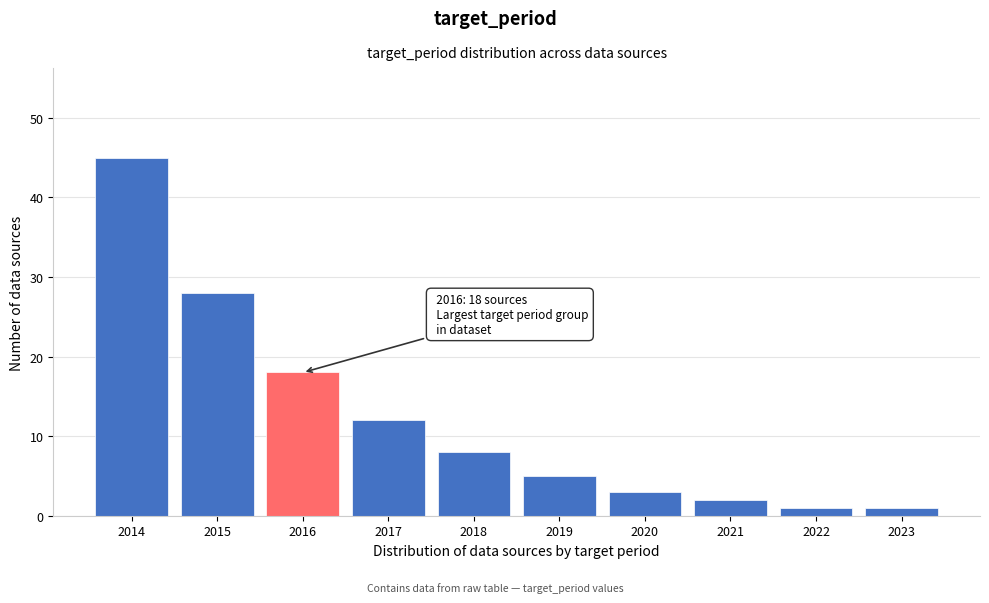

Reading right to left, what are all the values shown in this chart?

1	1	2	3	5	8	12	18	28	45